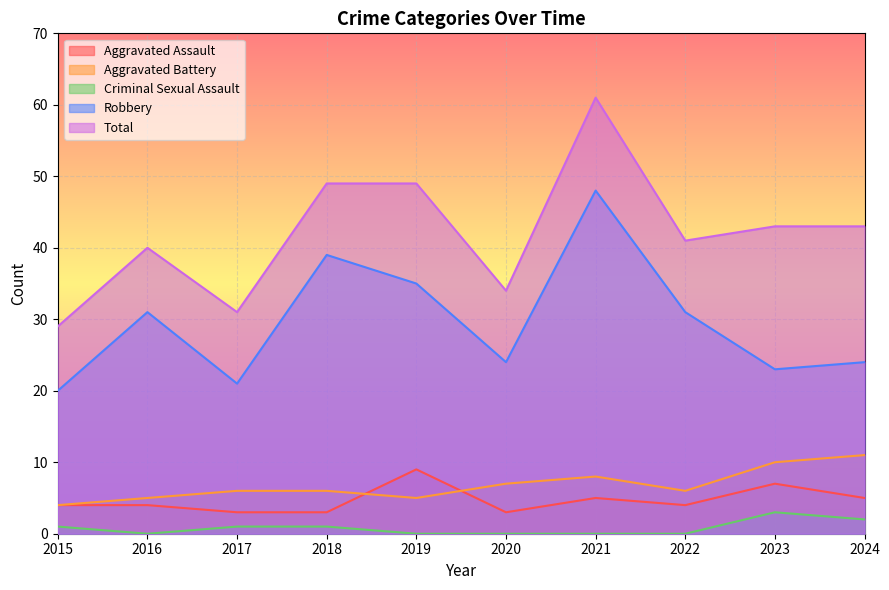

Is it true that Aggravated Battery equals 6 at 2022?

True